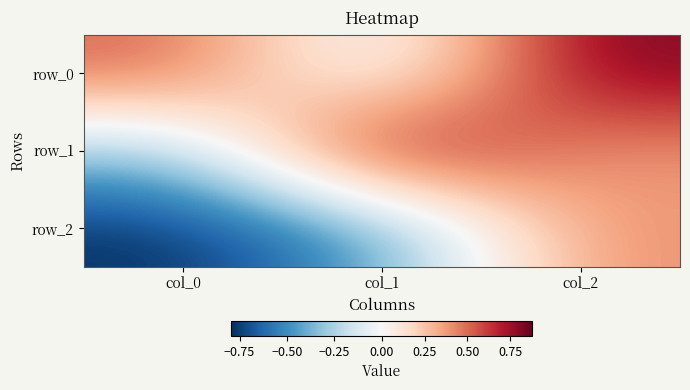

What is the sum of the row_0 values at col_0 and col_1?

0.4